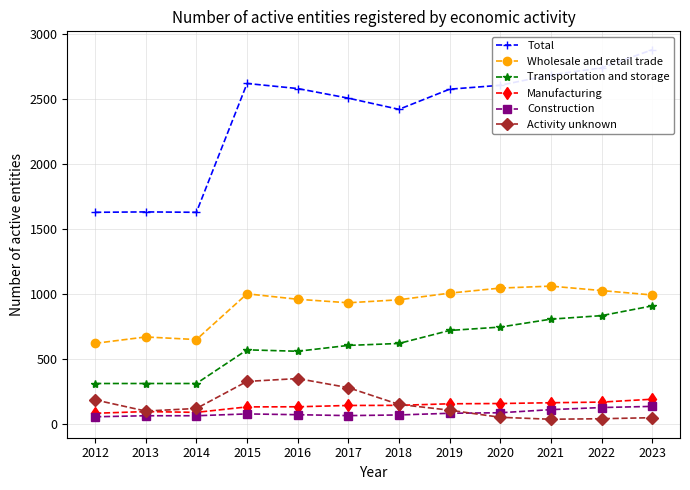

Between 2019 and 2023, which is larger?

2023